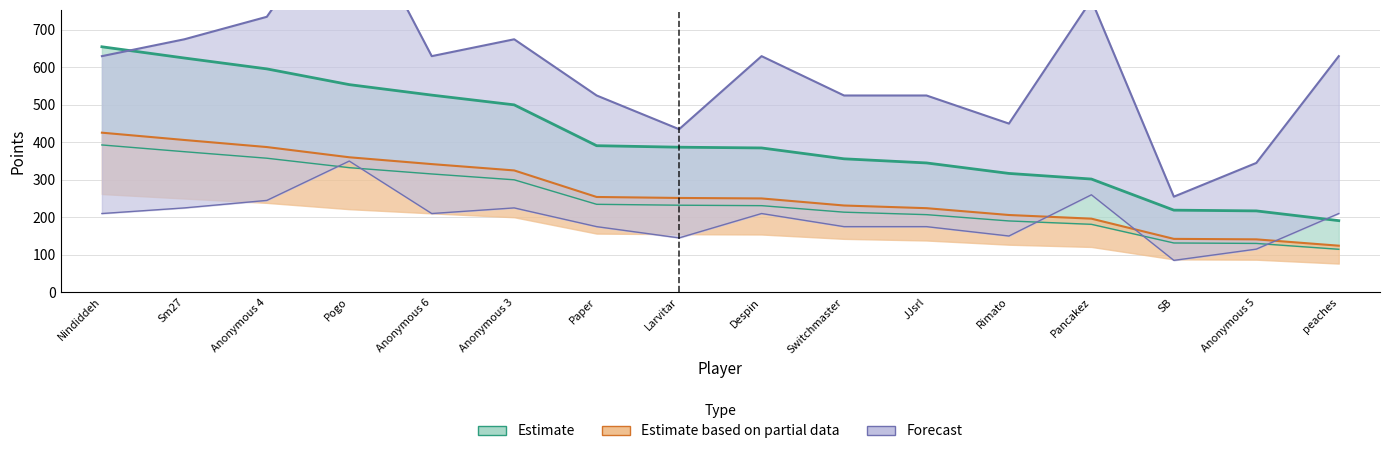

Count the number of categories in the chart.

16